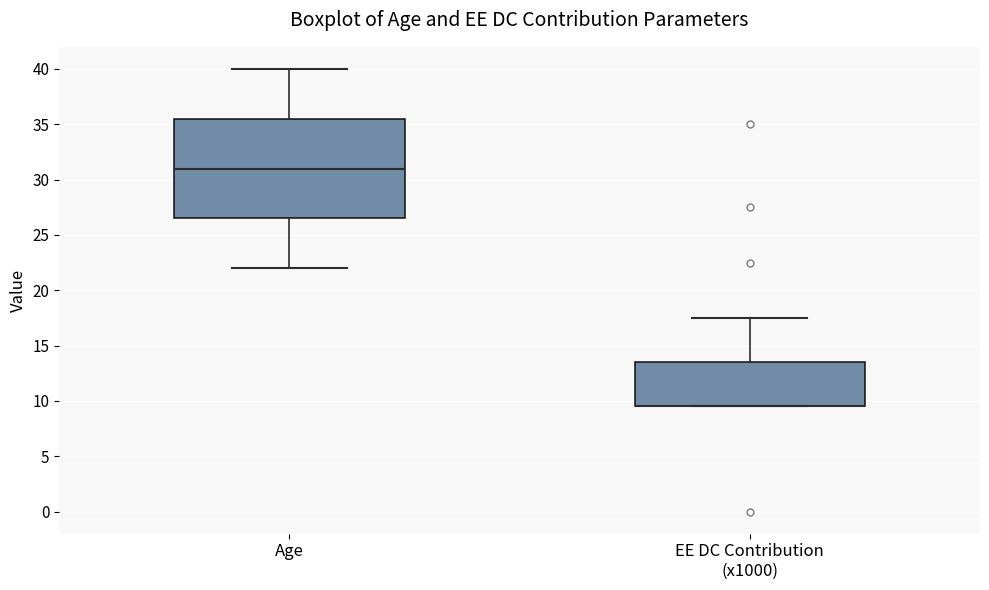

Reading left to right, transcribe this box plot: for each box, give where its median line is, the range the box spans, and where its two whiskers end, as read against the y-axis. The values are not printed on the chart, so give them approximately, as read against the axis.

Age: median 31.0, box 26.5 to 35.5, whiskers 22.0 to 40.0
EE DC Contribution (x1000): median 9.5 (drawn on the box's lower edge), box 9.5 to 13.5, whiskers 9.5 to 17.5